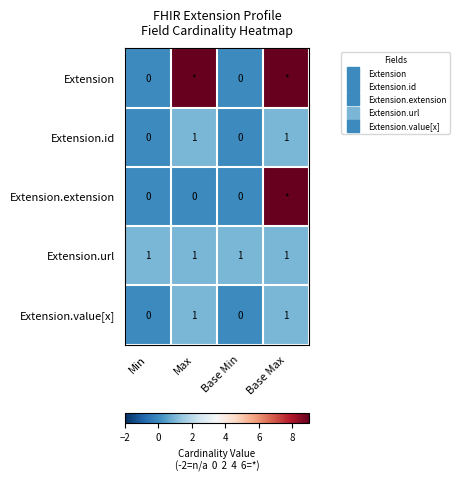

Which series has the largest total across all categories?

Extension